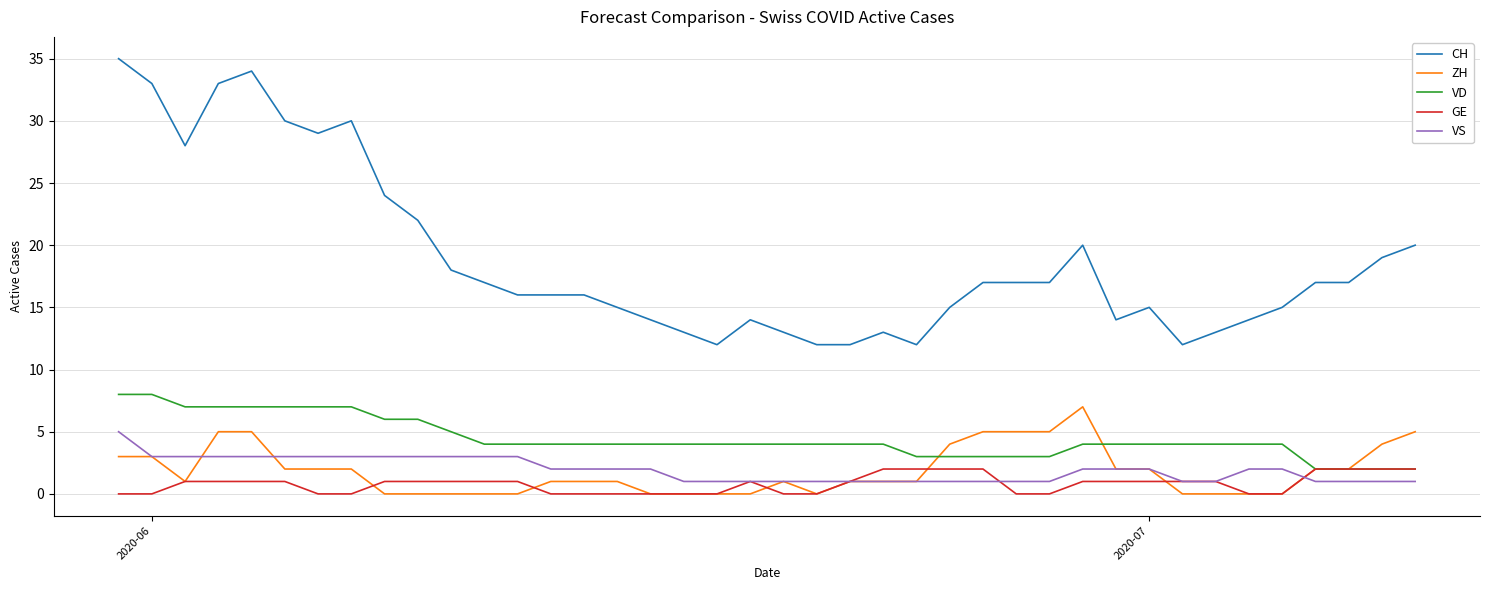

True or false: CH and VS cross at least once.

False